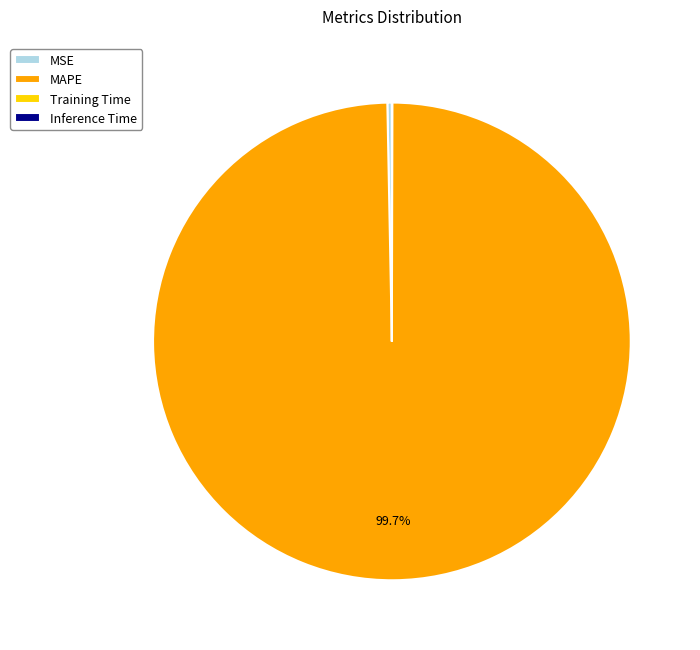

Does MSE represent more than half of the total?

No